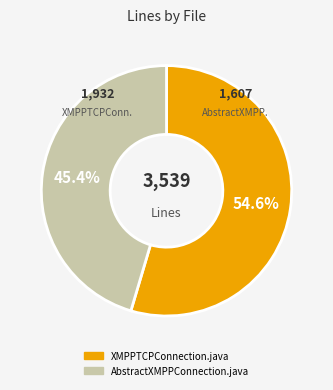

What is the majority slice?

XMPPTCPConnection.java